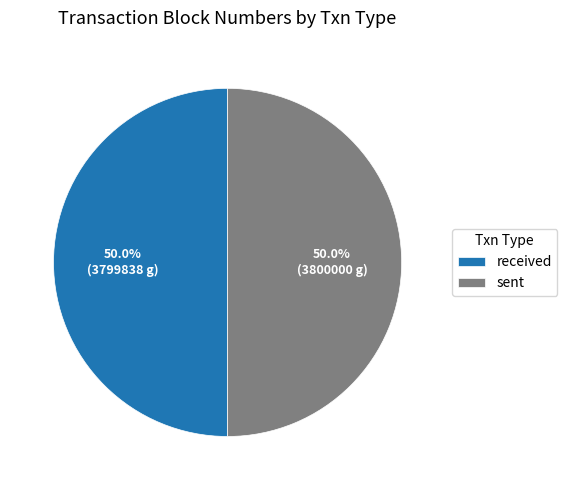

What is the ratio of the value at received to the value at sent?

1.0